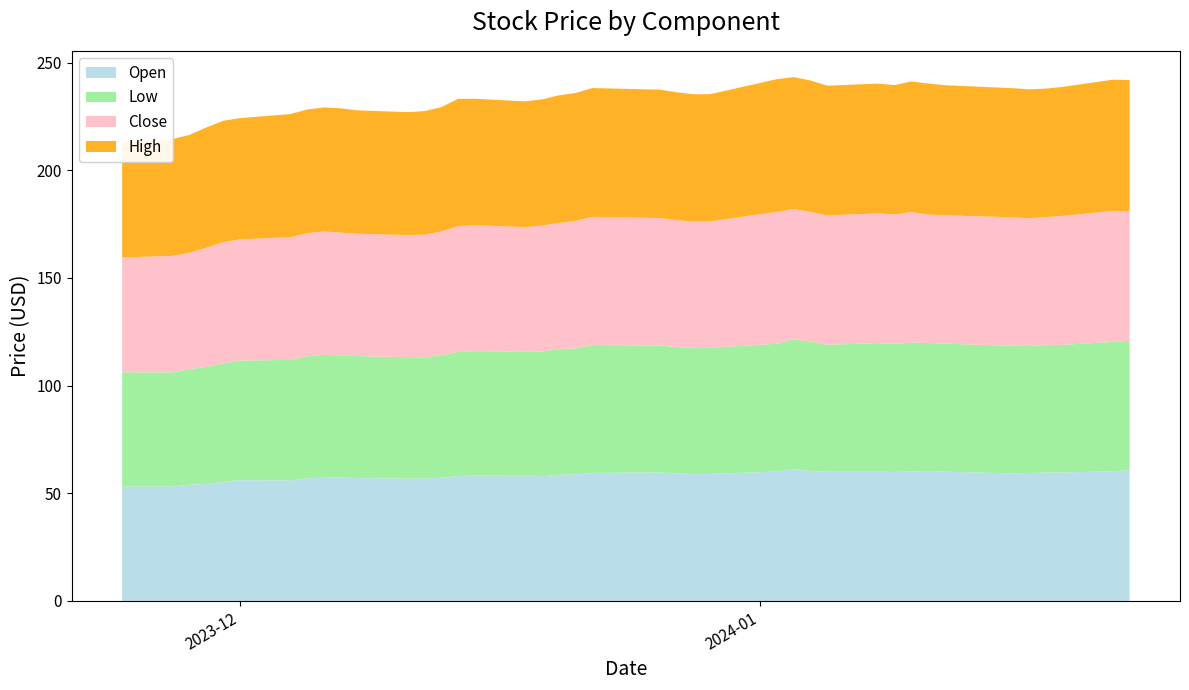

Reading left to right, transcribe all the data shown in this chart.

High: 53.5	54.2	54.7	55.8	56.4	56.3	57.2	57.4	57.6	57.7	57.3	57.1	57.4	57.7	59.1	58.7	58.4	58.5	59.3	59.3	59.8	59.6	59.4	59.1	59.0	61.6	61.3	61.1	60.3	60.3	60.1	60.6	60.9	60.4	60.0	59.9	59.7	59.9	61.0	60.9
Close: 53.4	54.1	54.1	55.3	56.3	56.3	57.0	57.2	57.2	57.1	56.8	56.7	57.0	57.5	58.5	58.4	57.9	58.5	58.5	59.3	59.5	59.2	58.9	58.8	58.7	61.3	60.6	60.2	60.0	60.3	60.1	60.6	59.7	59.6	59.7	59.3	59.5	59.9	60.8	60.1
Low: 53.1	53.0	53.6	54.3	55.0	55.6	56.0	56.7	57.1	56.6	56.7	56.4	56.3	56.9	57.7	57.7	57.3	57.9	58.4	58.4	59.3	58.9	58.7	58.5	58.6	59.3	60.3	60.1	59.0	59.7	59.5	59.9	59.4	59.5	59.2	59.0	59.2	59.2	60.1	60.1
Open: 53.1	53.1	54.0	54.3	55.3	56.0	56.0	56.9	57.2	57.4	57.0	56.8	56.8	57.2	58.0	58.3	58.4	57.9	58.6	58.8	59.5	59.6	59.2	58.9	59.0	60.1	61.2	60.3	60.0	60.0	59.9	60.1	60.4	60.0	59.2	59.4	59.6	59.7	60.2	60.8